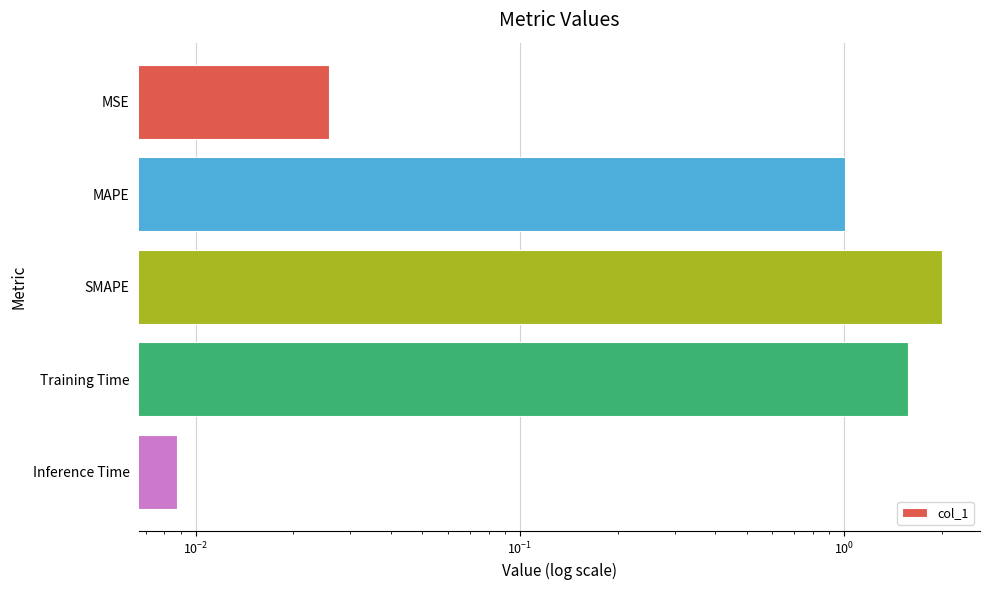

Is it true that the value at Training Time is 0.4?

False